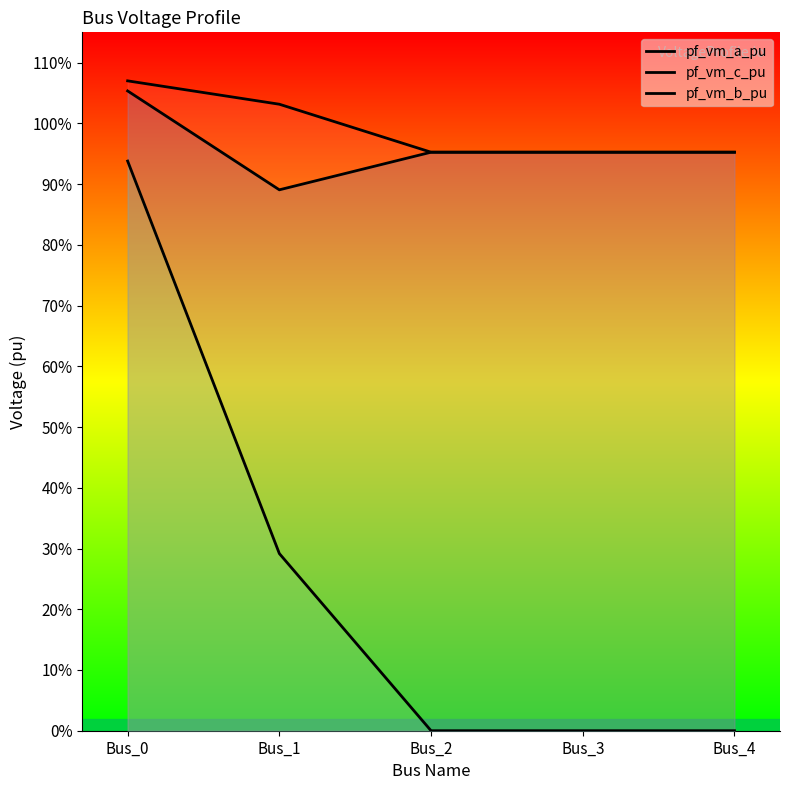

Which has a higher value, Bus_3 or Bus_1?

Bus_1